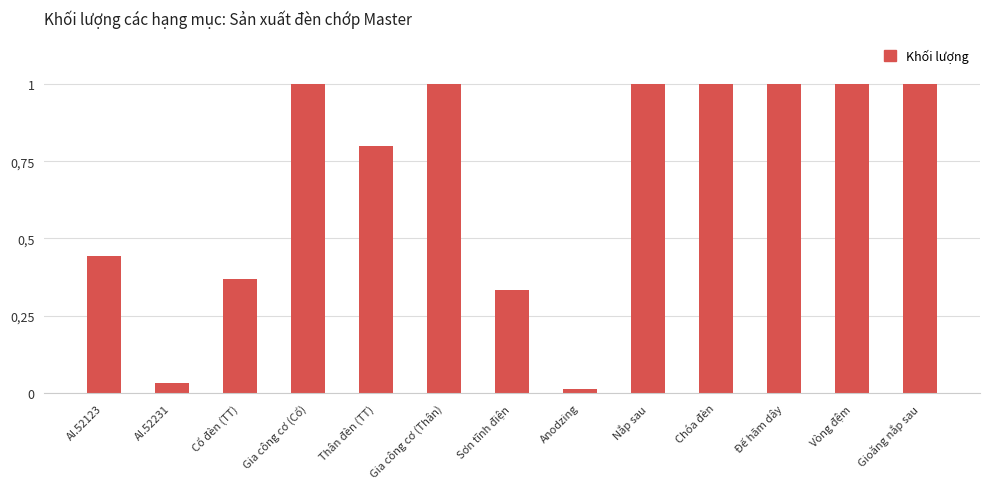

Does the chart contain any negative values?

No